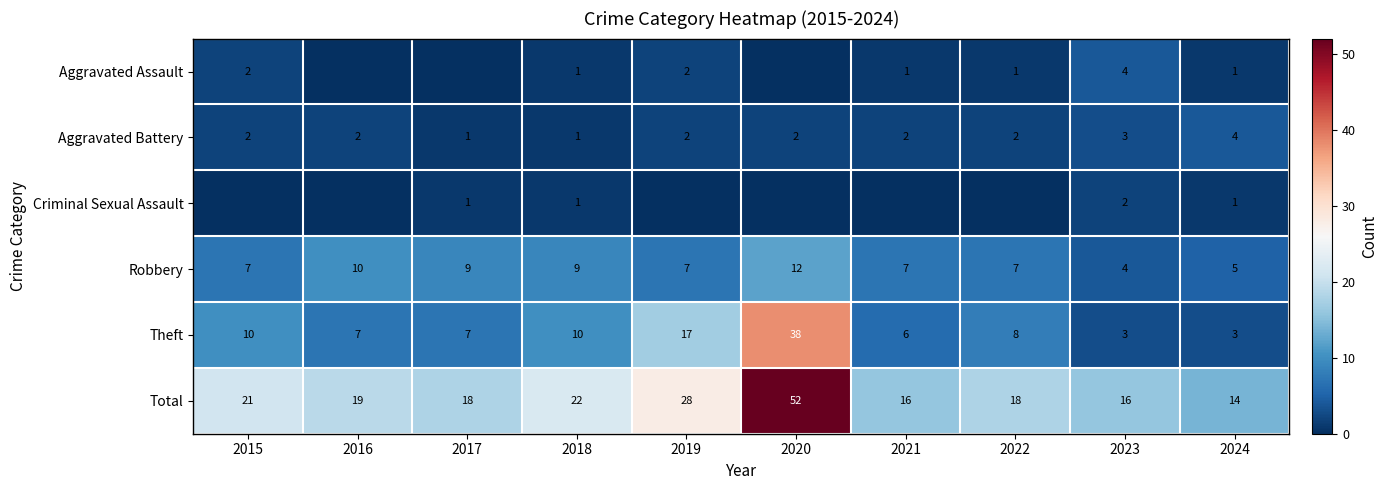

What is the sum of the Theft values at 2020 and 2019?

55